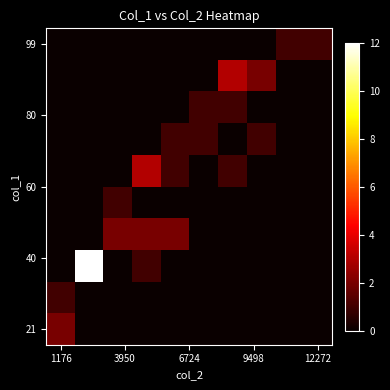

Count the number of data series in this chart.

10